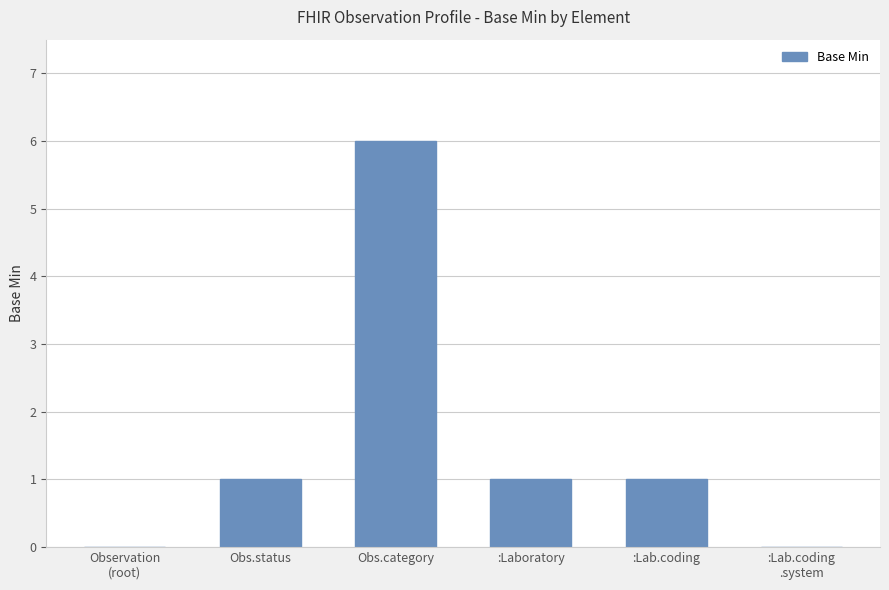

What is the ratio of the value at :Laboratory to the value at Obs.status?

1.0